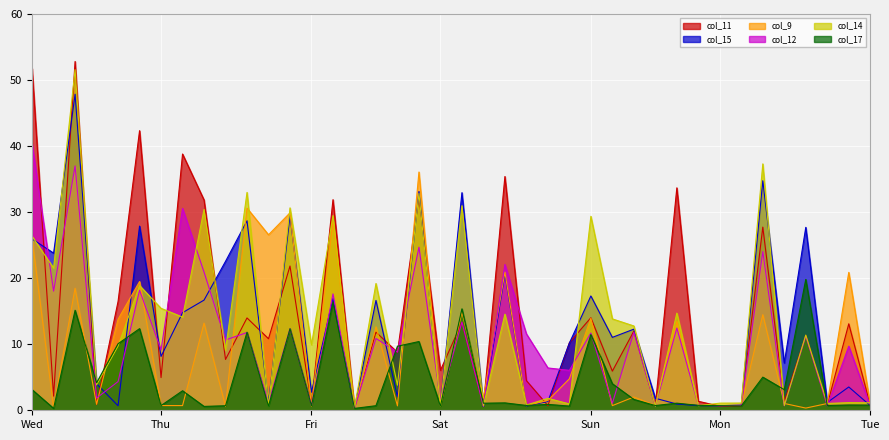

Is it true that col_15 equals 0.2 at 15?

False